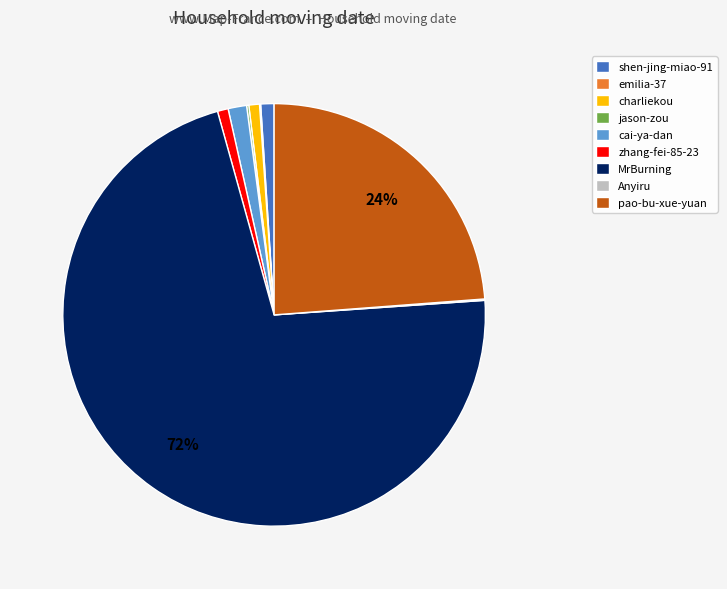

Which slice is the largest?

MrBurning